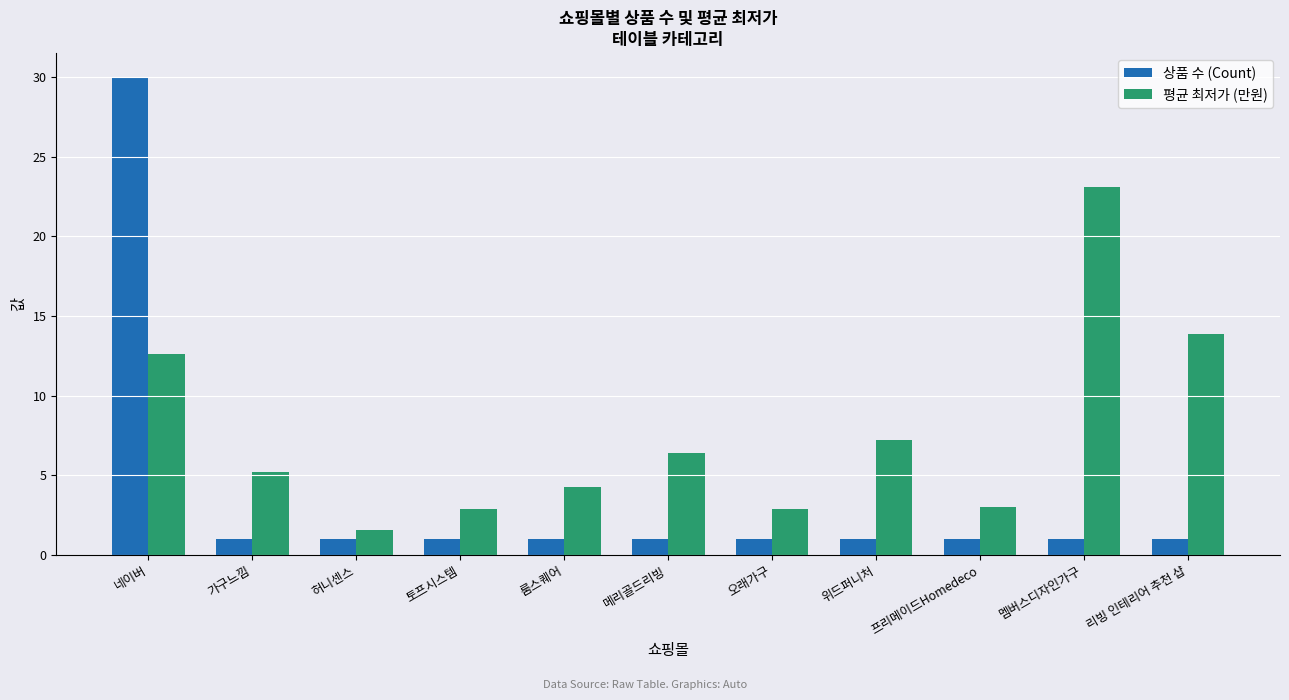

What is the total value across all series at 토프시스템?

3.9